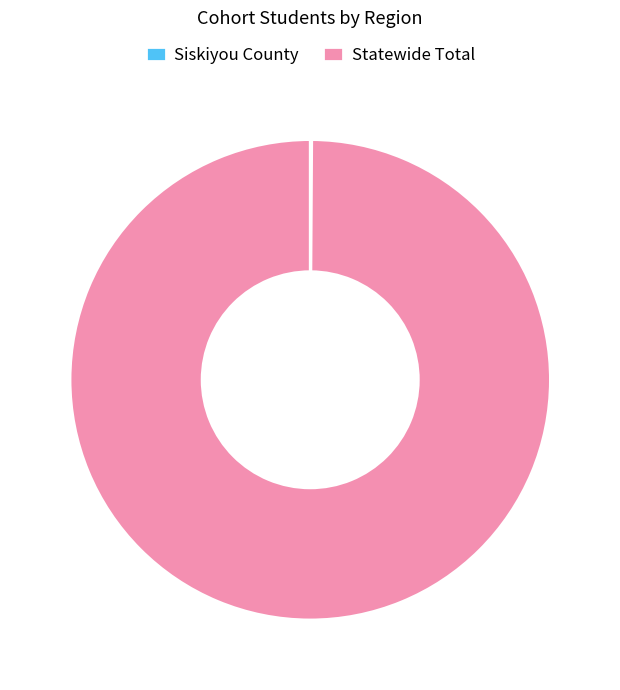

True or false: Statewide Total accounts for 86% of the total.

False